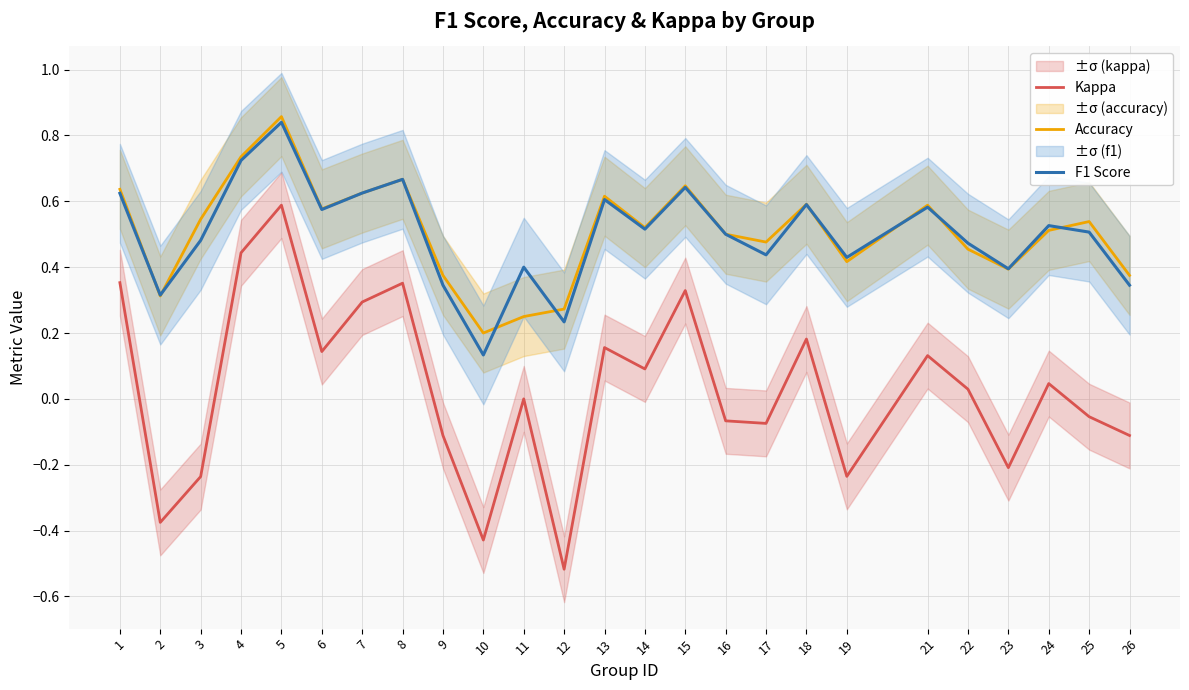

Between which two adjacent categories do F1 Score and Accuracy first intersect?

1 and 2